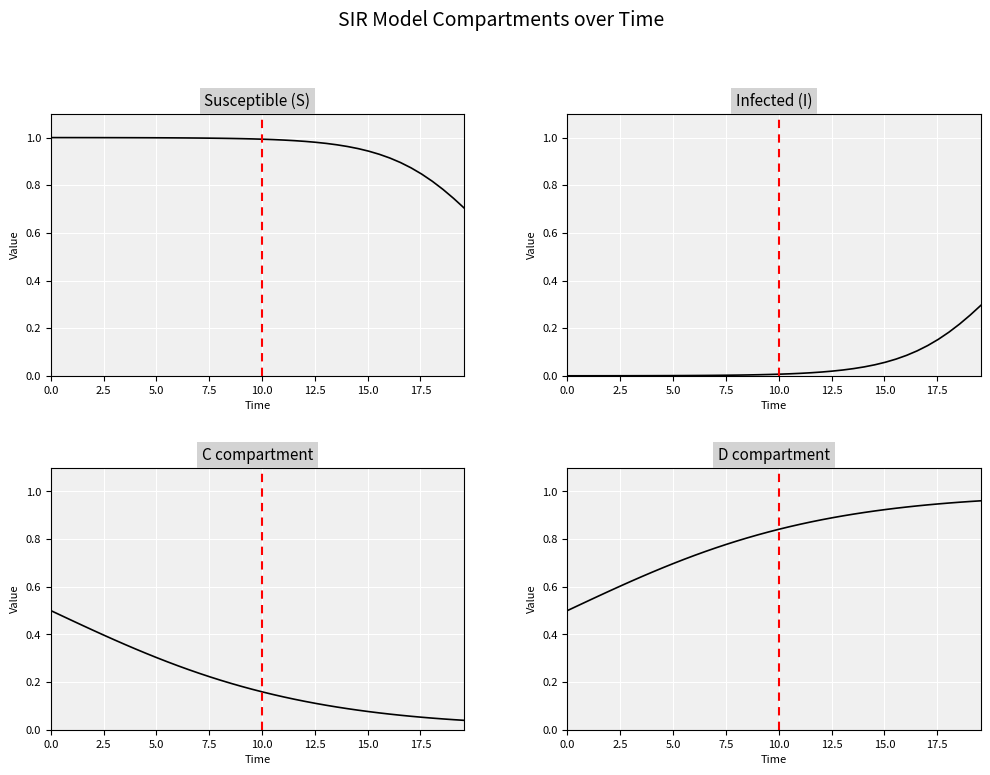

Which series has the largest total across all categories?

S